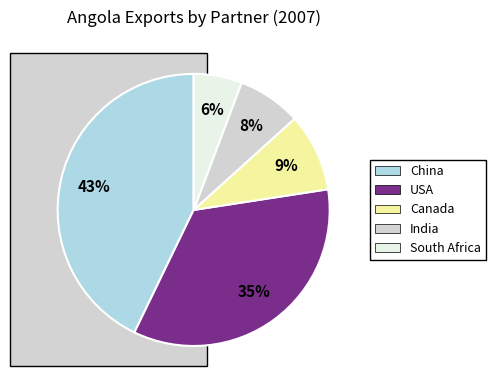

Is the sum of China and USA greater than half?

Yes